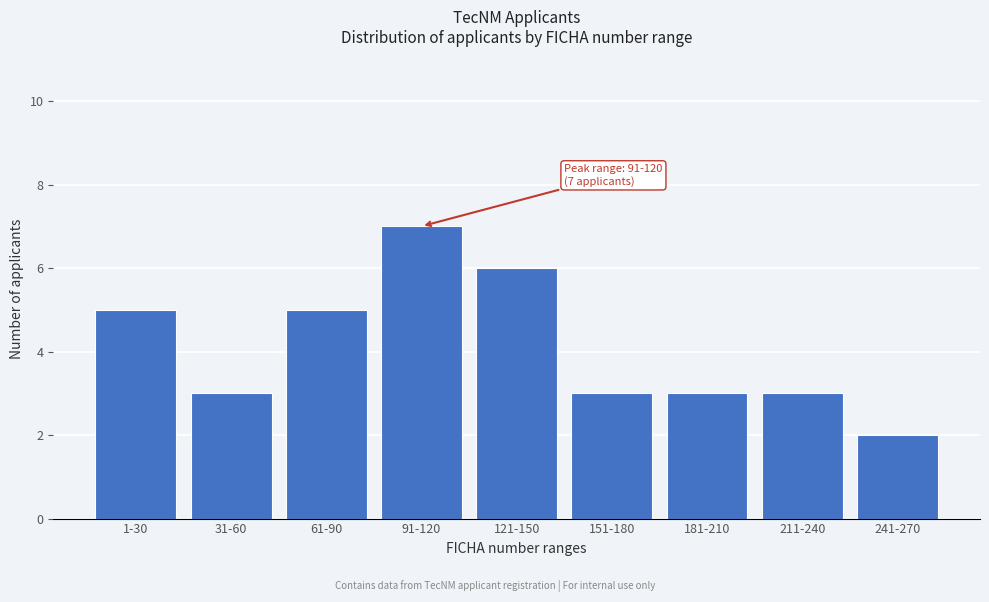

Reading right to left, transcribe all the data shown in this chart.

2	3	3	3	6	7	5	3	5